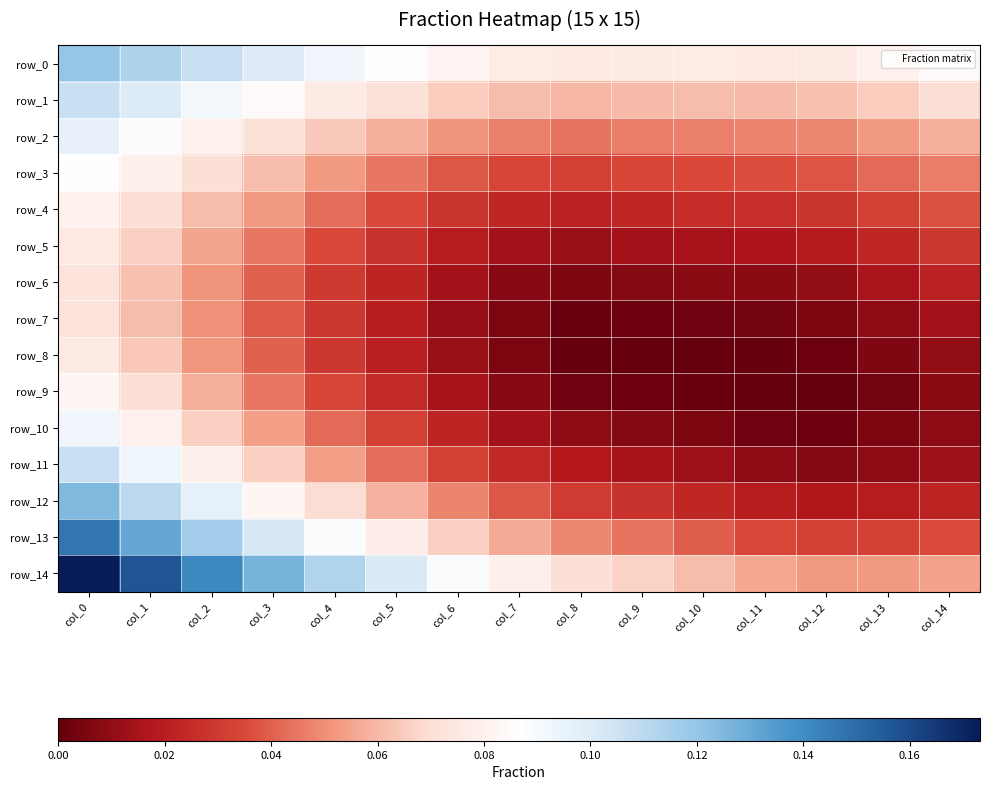

At how many categories does at least one series exceed 0?

15